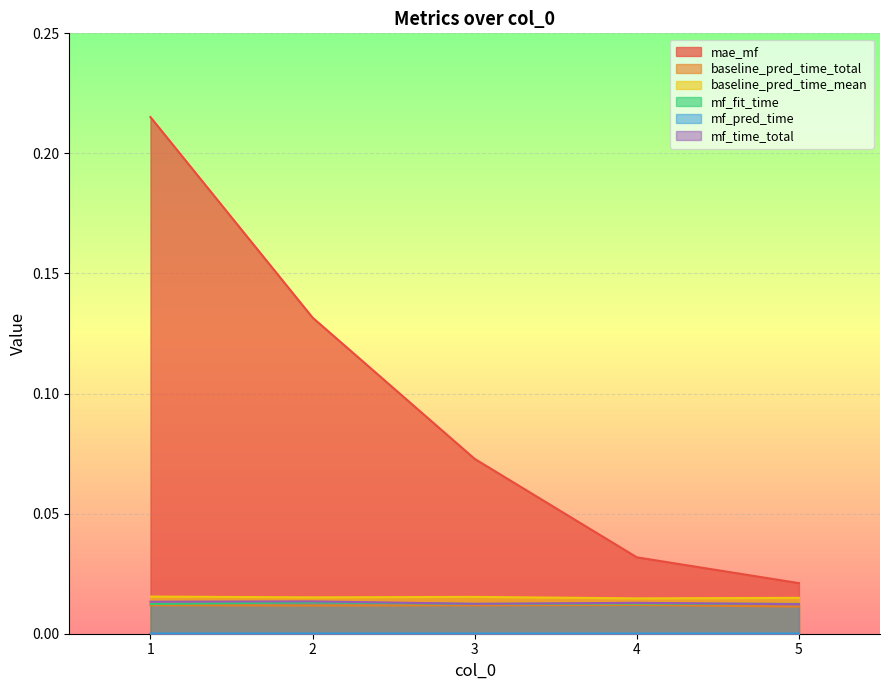

Reading left to right, transcribe all the data shown in this chart.

mae_mf: 1=0.2	2=0.1	3=0.1	4=0.0	5=0.0
baseline_pred_time_total: 1=0.0	2=0.0	3=0.0	4=0.0	5=0.0
baseline_pred_time_mean: 1=0.0	2=0.0	3=0.0	4=0.0	5=0.0
mf_fit_time: 1=0.0	2=0.0	3=0.0	4=0.0	5=0.0
mf_pred_time: 1=0.0	2=0.0	3=0.0	4=0.0	5=0.0
mf_time_total: 1=0.0	2=0.0	3=0.0	4=0.0	5=0.0